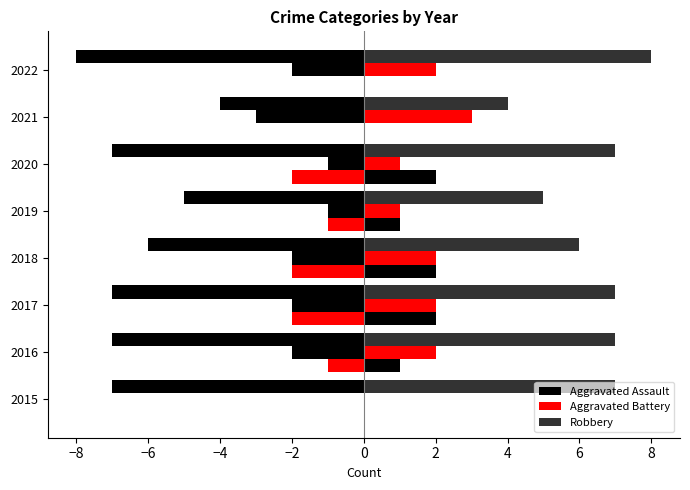

List the series in order of their peak value, highest first.

Robbery, Aggravated Battery, Aggravated Assault